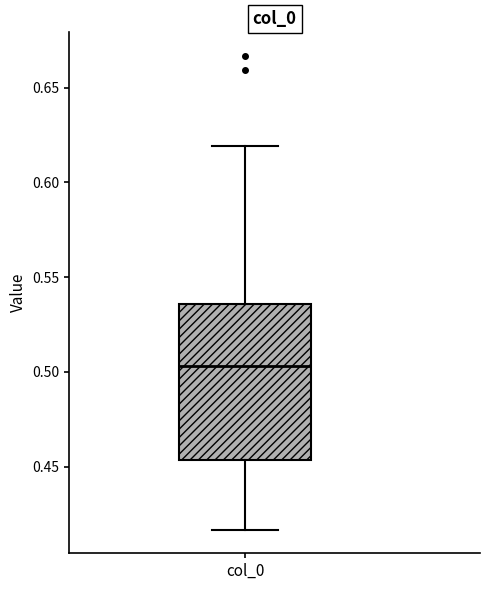

Transcribe this box plot: give where the median line is, the range the box spans, and where the two whiskers end, as read against the y-axis. The values are not printed on the chart, so give them approximately, as read against the axis.

median 0.505, box 0.455 to 0.535, whiskers 0.415 to 0.620